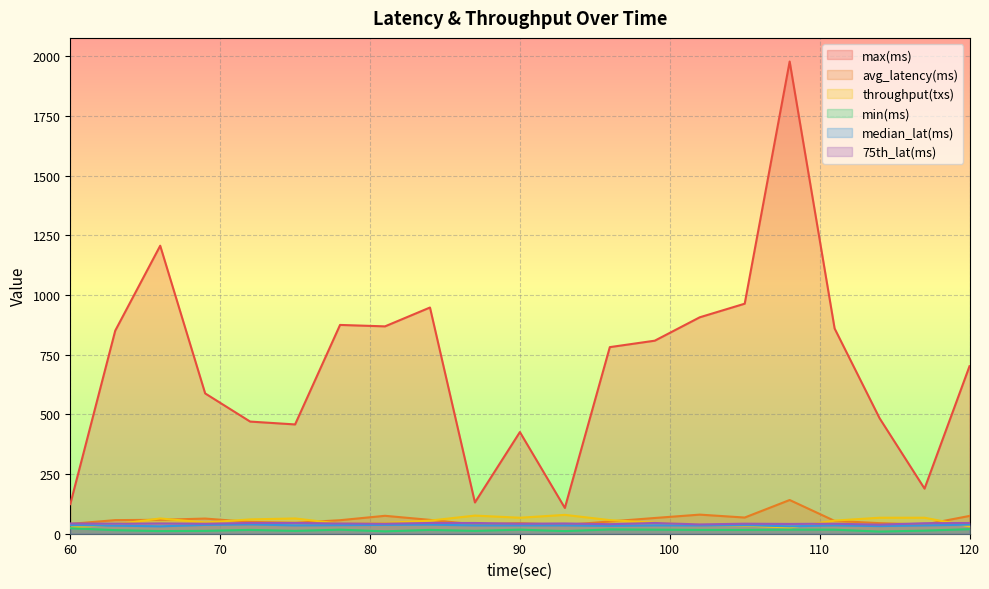

How many 75th_lat(ms) values are between 42 and 45?

17